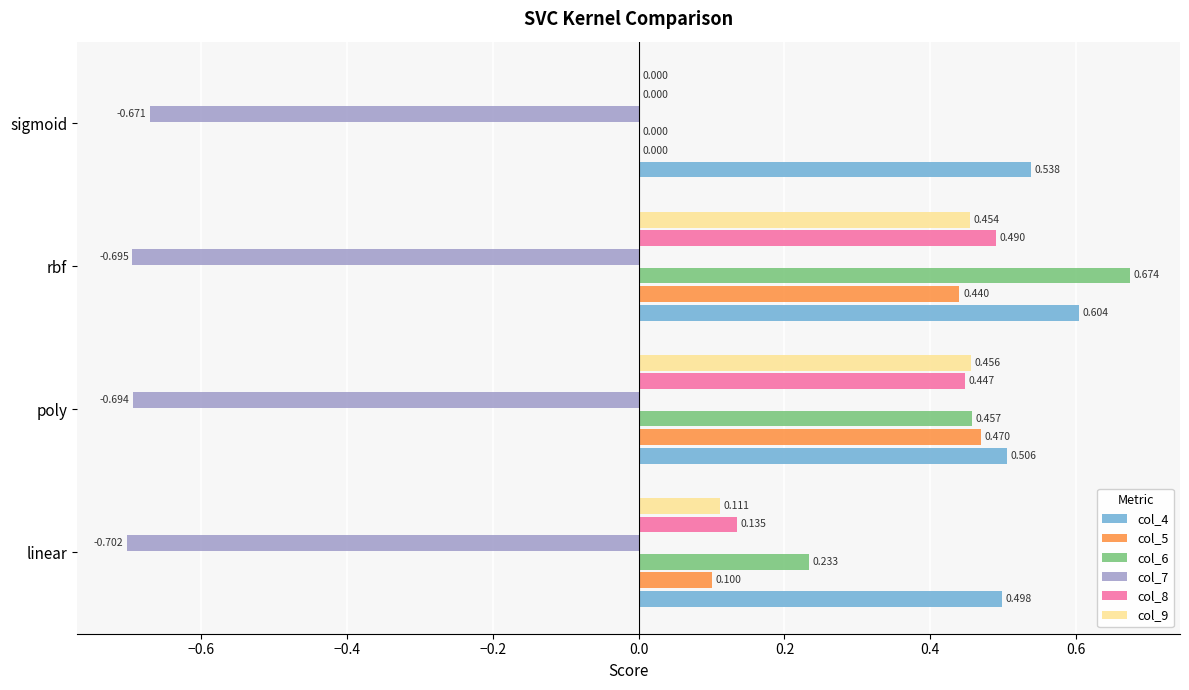

At which category is the sum across all series the highest?

rbf